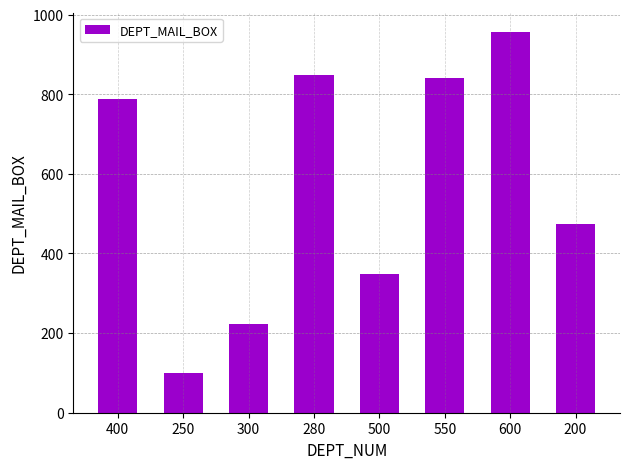

How many data points are less than 789?

4